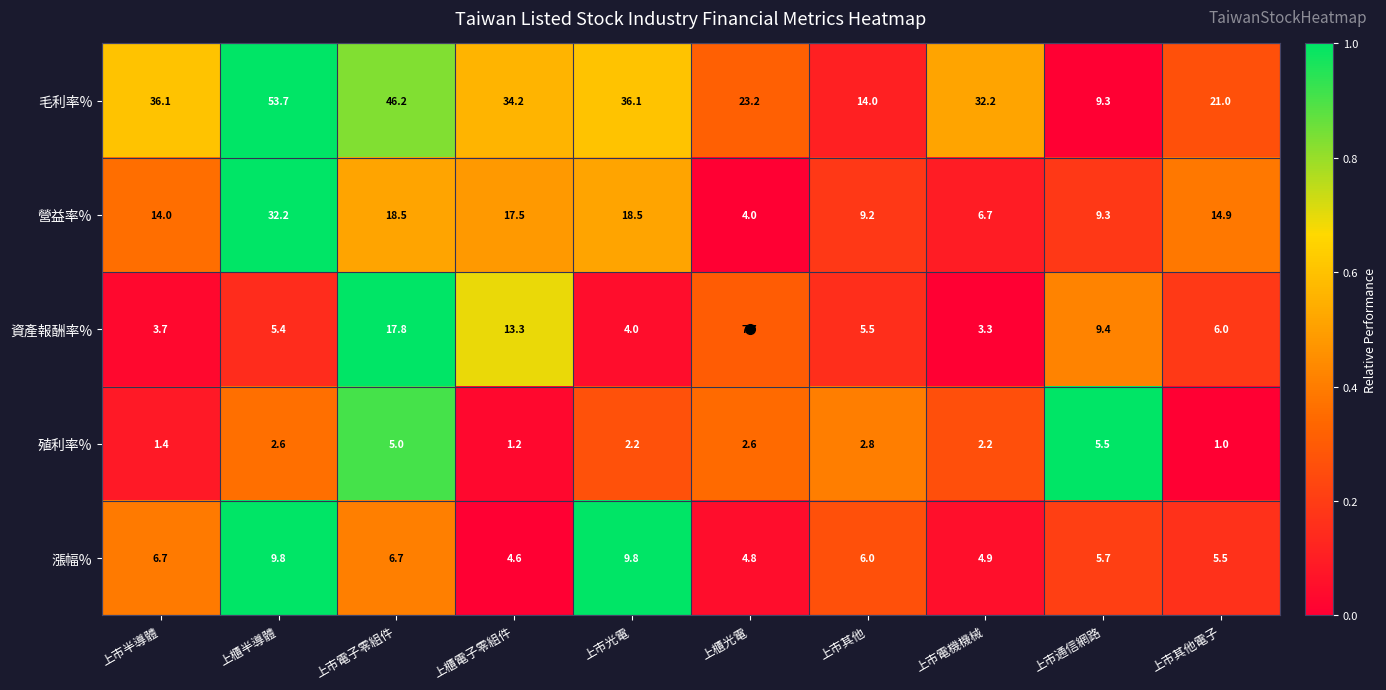

The 漲幅% series shows 4.8 at 上櫃光電. True or false?

True